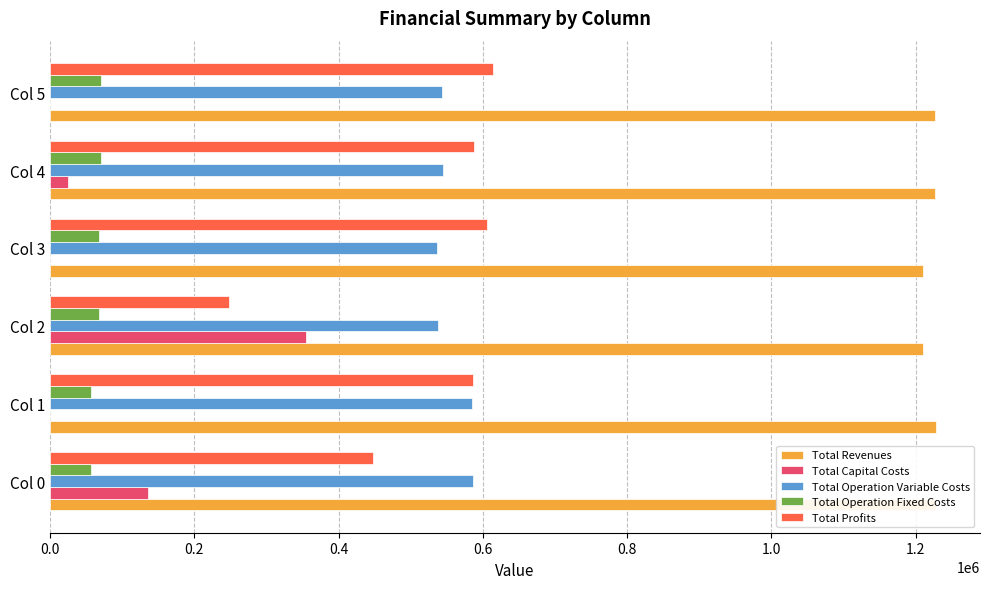

Rank the series at Col 2 from highest to lowest value.

Total Revenues, Total Operation Variable Costs, Total Capital Costs, Total Profits, Total Operation Fixed Costs